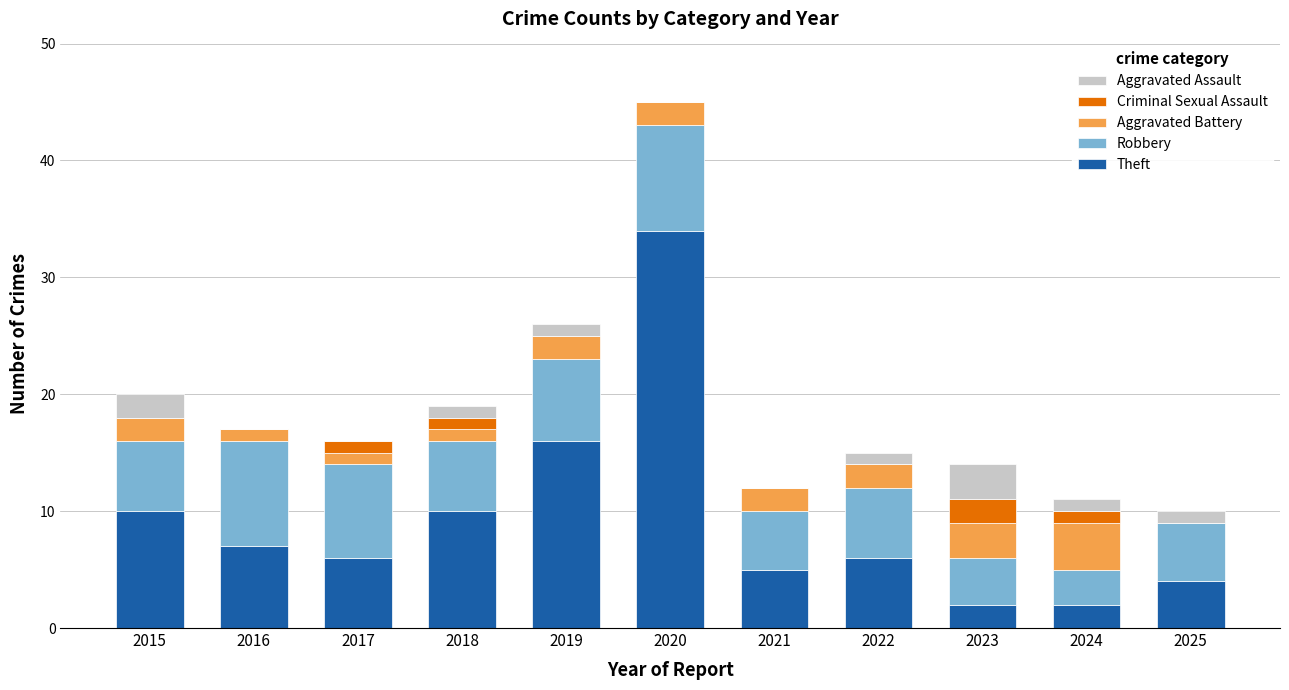

Where is Theft nearest to the value 18?

2019